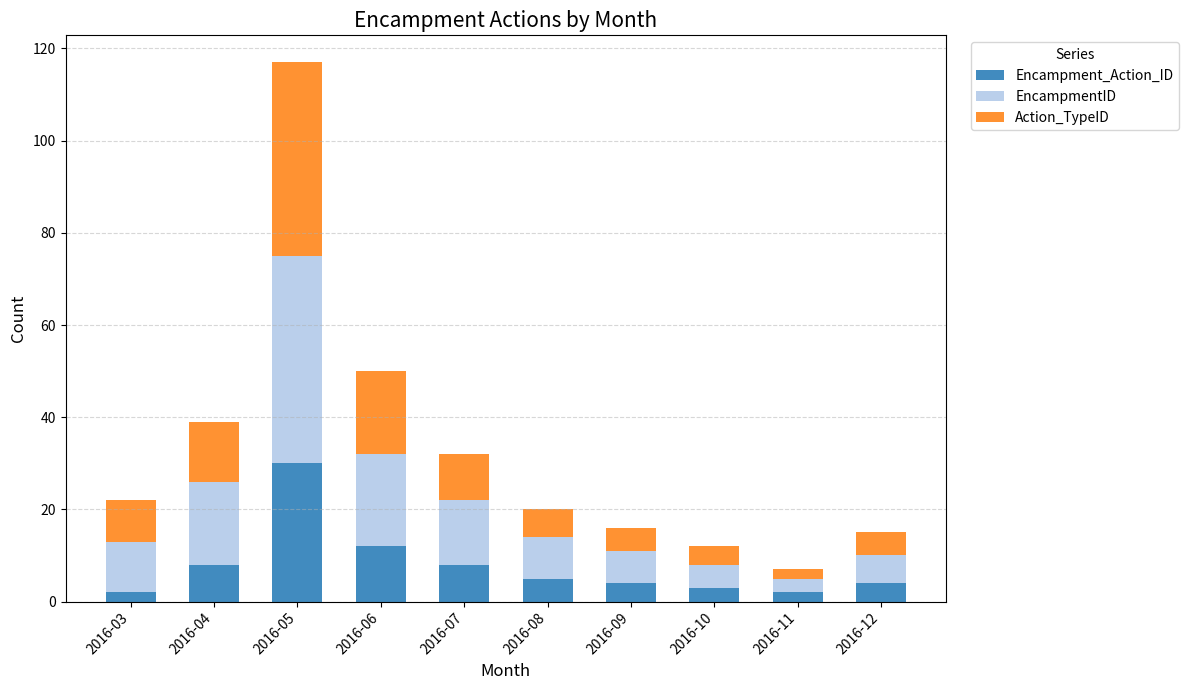

Where is Encampment_Action_ID nearest to the value 16?

2016-06